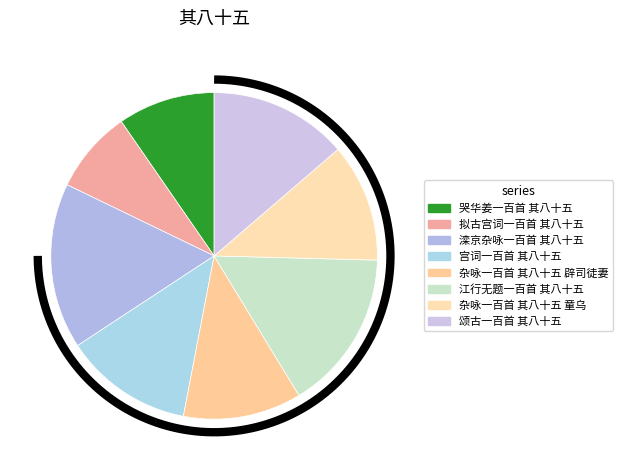

To the nearest percent, what portion does 颂古一百首 其八十五 represent?

14%